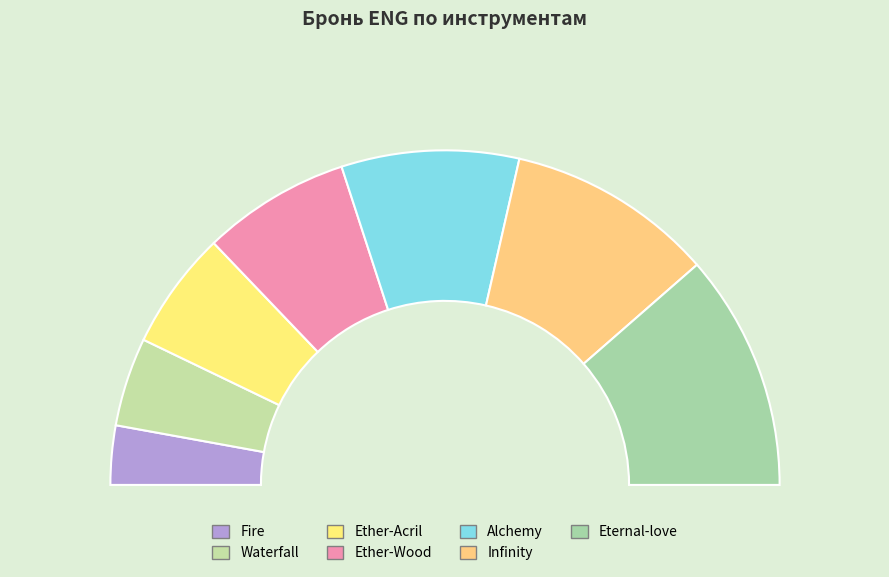

To the nearest percent, what portion does Waterfall represent?

9%